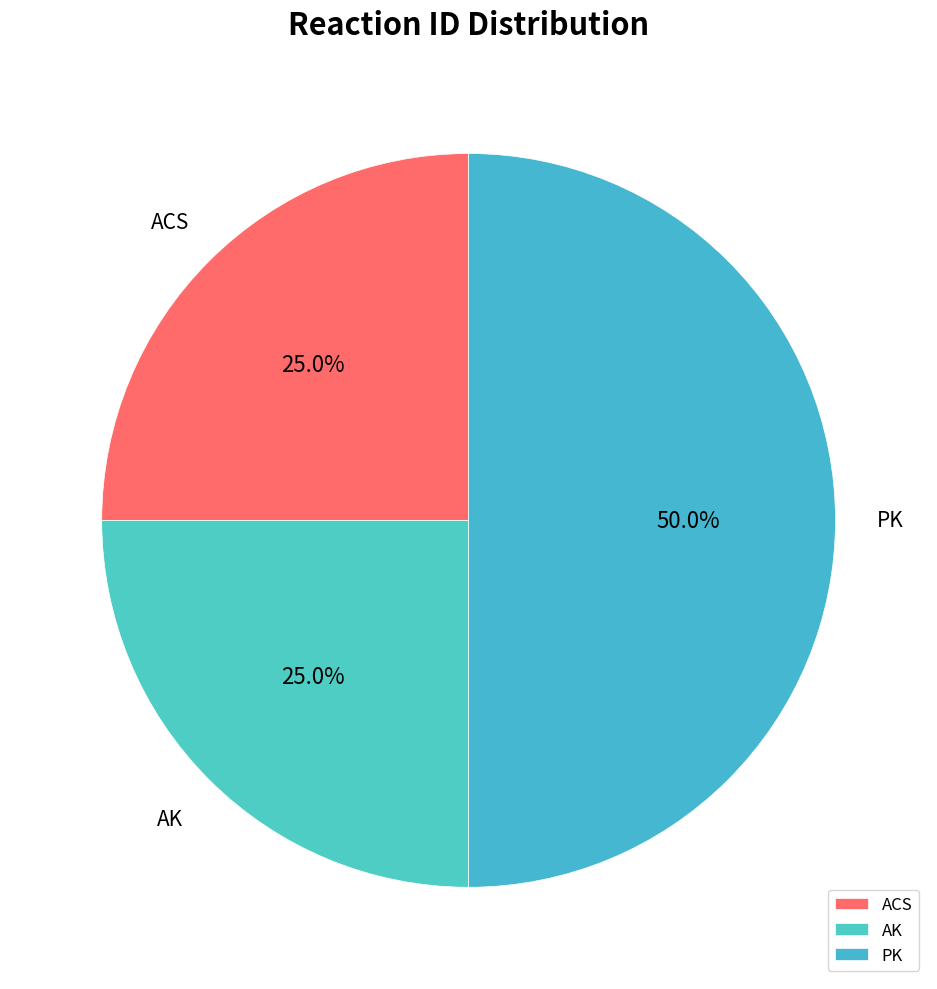

To the nearest percent, what is the difference between the largest and smallest slice percentages?

25%